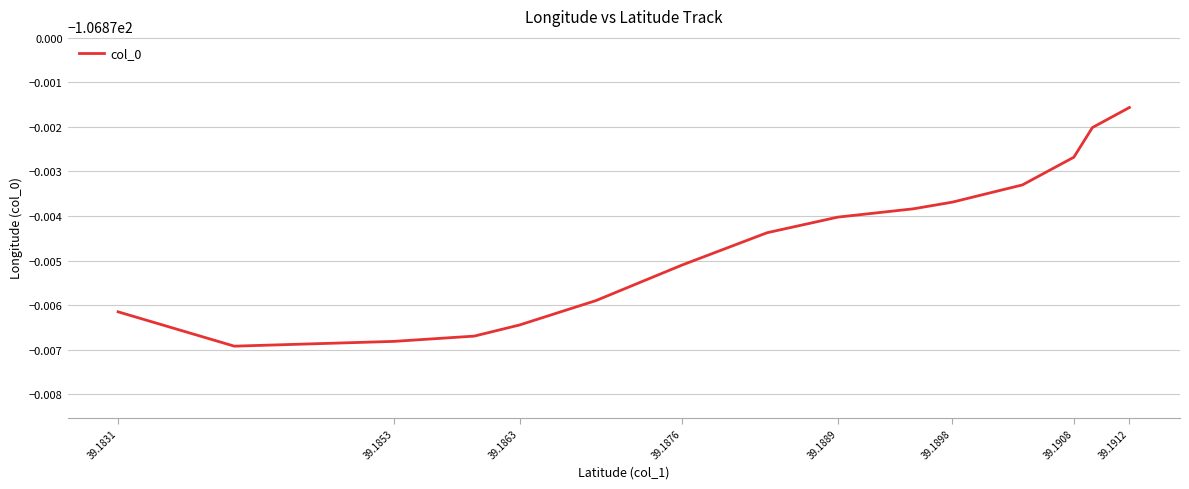

Is this an area chart (filled region under the line)?

No